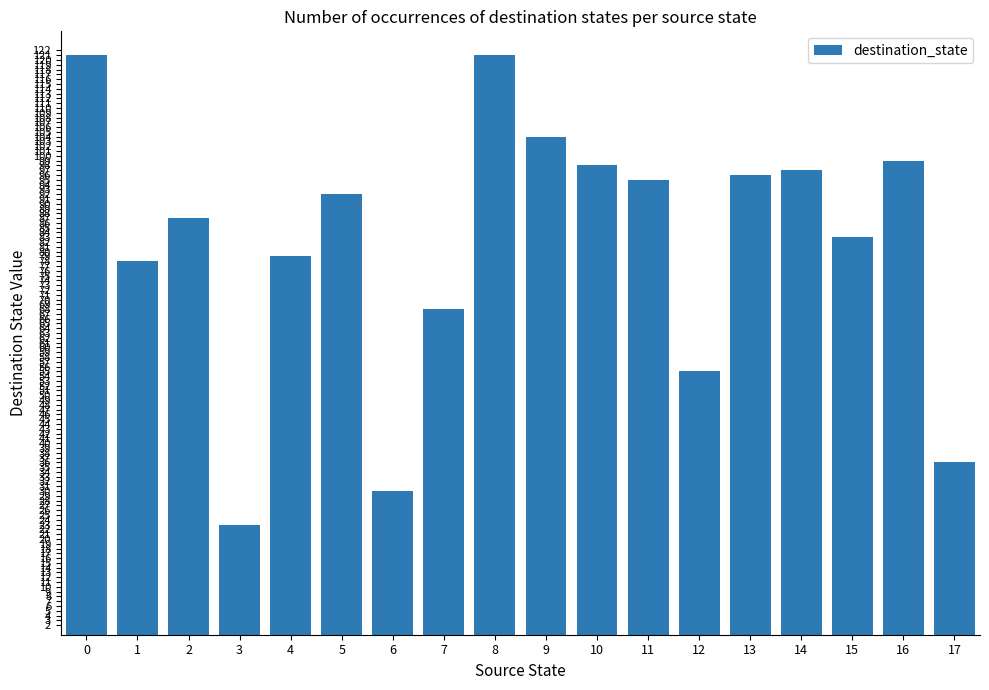

The value at 10 is 141. True or false?

False